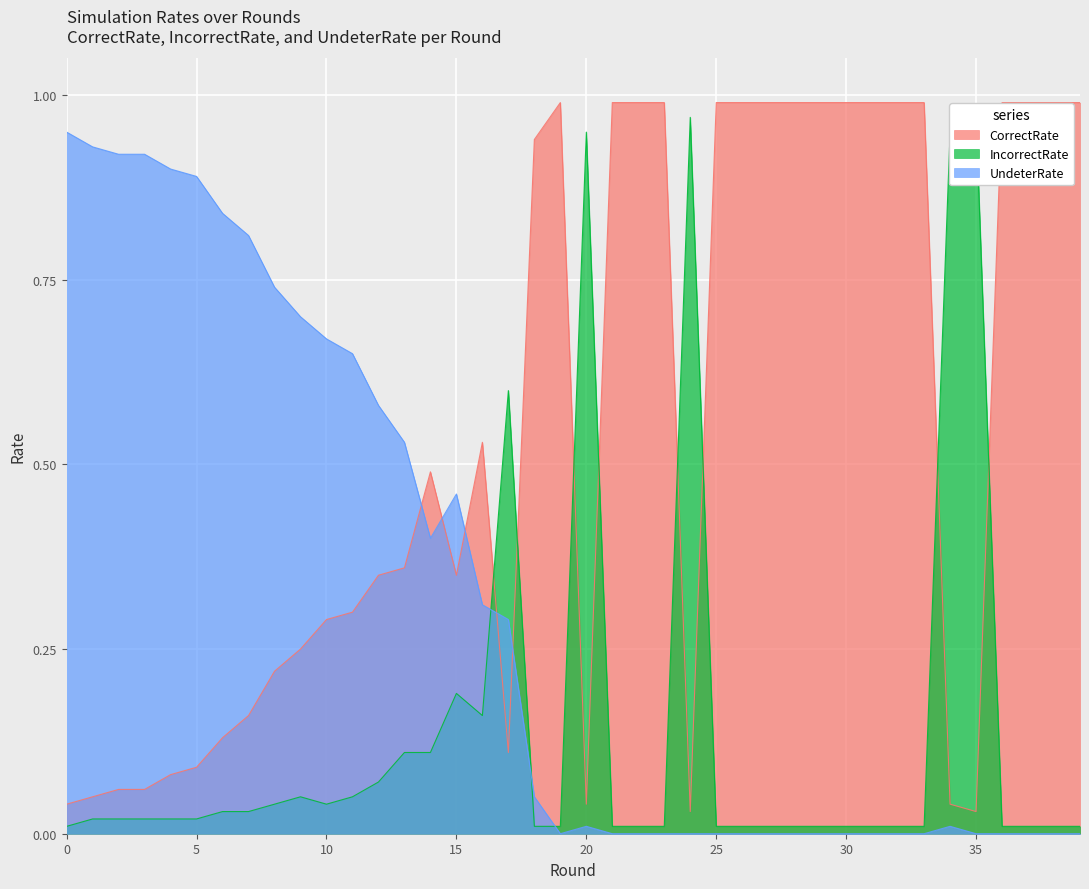

After their last crossing, which series has the higher values: CorrectRate or IncorrectRate?

CorrectRate